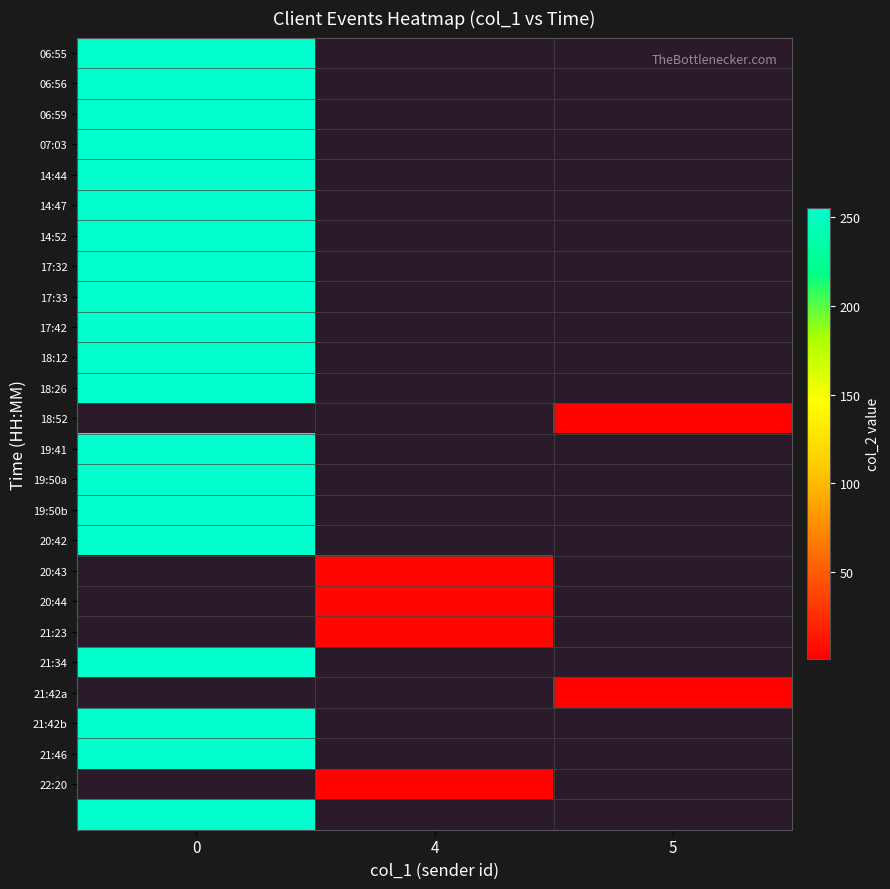

What is the spread (max minus min) of values at 4?

5